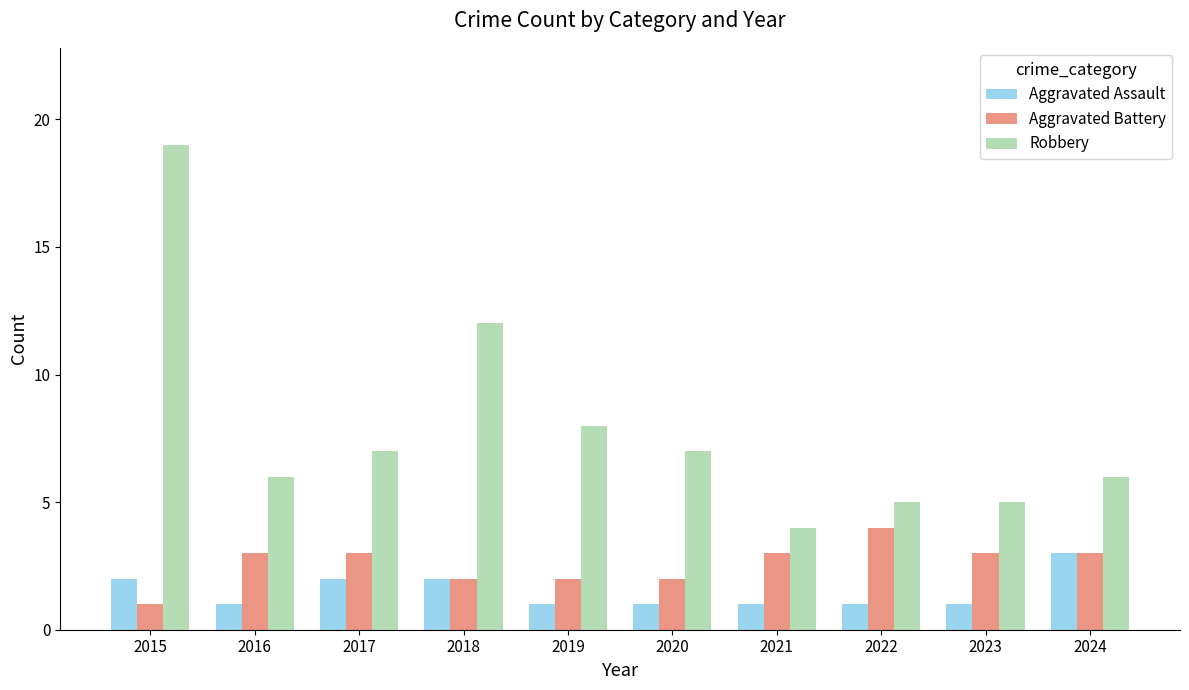

Is the value of Aggravated Battery at 2015 greater than the value of Robbery at 2017?

No